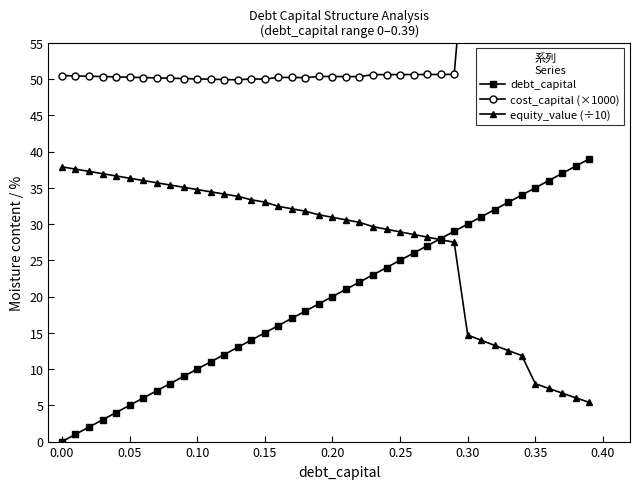

Reading left to right, what are all the values shown in this chart?

debt_capital: 0.0	1.0	2.0	3.0	4.0	5.0	6.0	7.0	8.0	9.0	10.0	11.0	12.0	13.0	14.0	15.0	16.0	17.0	18.0	19.0	20.0	21.0	22.0	23.0	24.0	25.0	26.0	27.0	28.0	29.0	30.0	31.0	32.0	33.0	34.0	35.0	36.0	37.0	38.0	39.0
cost_capital (×1000): 50.5	50.4	50.4	50.3	50.3	50.2	50.2	50.2	50.1	50.1	50.0	50.0	49.9	49.9	50.0	50.0	50.2	50.2	50.2	50.4	50.4	50.3	50.3	50.6	50.6	50.6	50.6	50.6	50.6	50.6	72.2	73.2	74.1	75.1	76.1	88.6	89.9	91.2	92.5	93.8
equity_value (÷10): 37.9	37.6	37.3	36.9	36.6	36.3	36.0	35.7	35.4	35.1	34.8	34.4	34.1	33.8	33.3	33.0	32.4	32.1	31.8	31.3	30.9	30.6	30.2	29.6	29.3	28.9	28.6	28.2	27.8	27.5	14.7	14.0	13.3	12.6	11.9	8.0	7.3	6.7	6.0	5.4